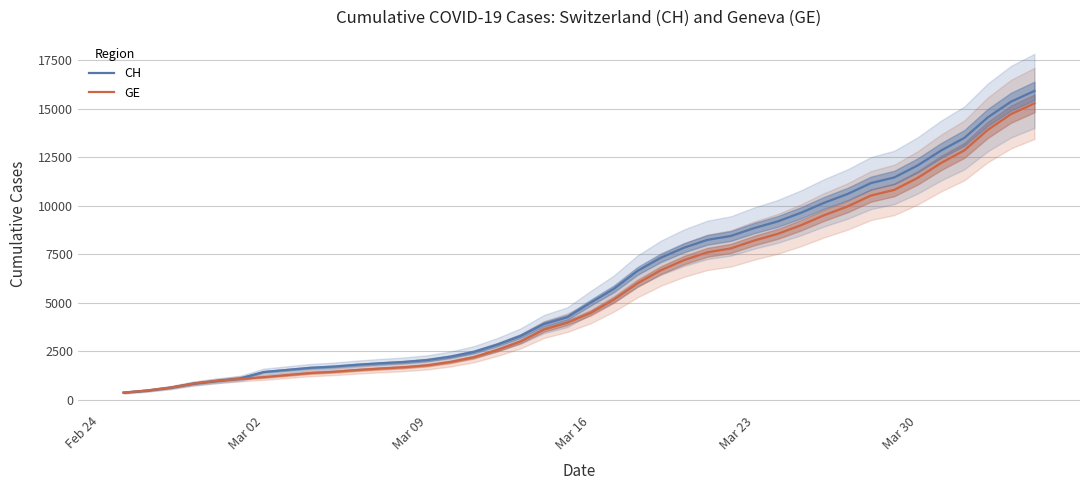

True or false: GE and CH cross at least once.

False